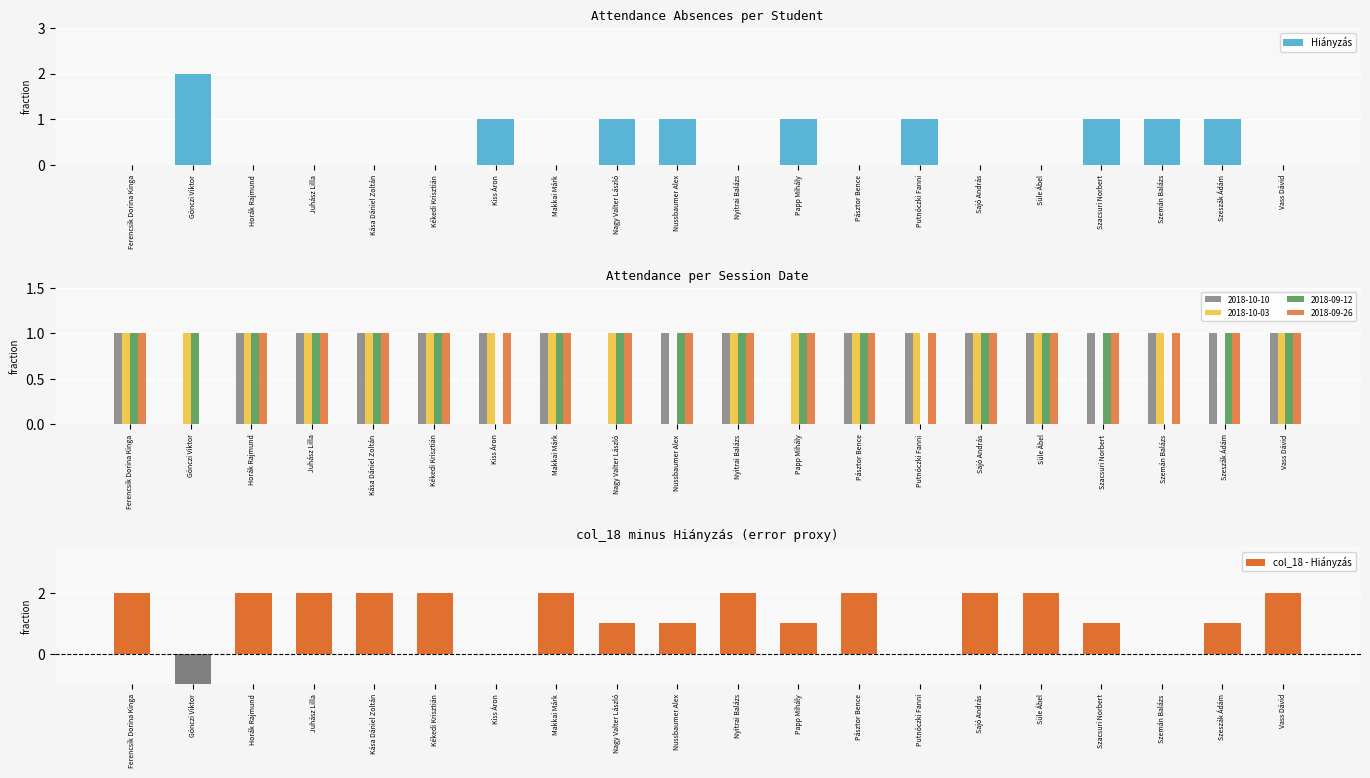

What is the difference between the second highest and second lowest values in the 2018-10-03 series?

1